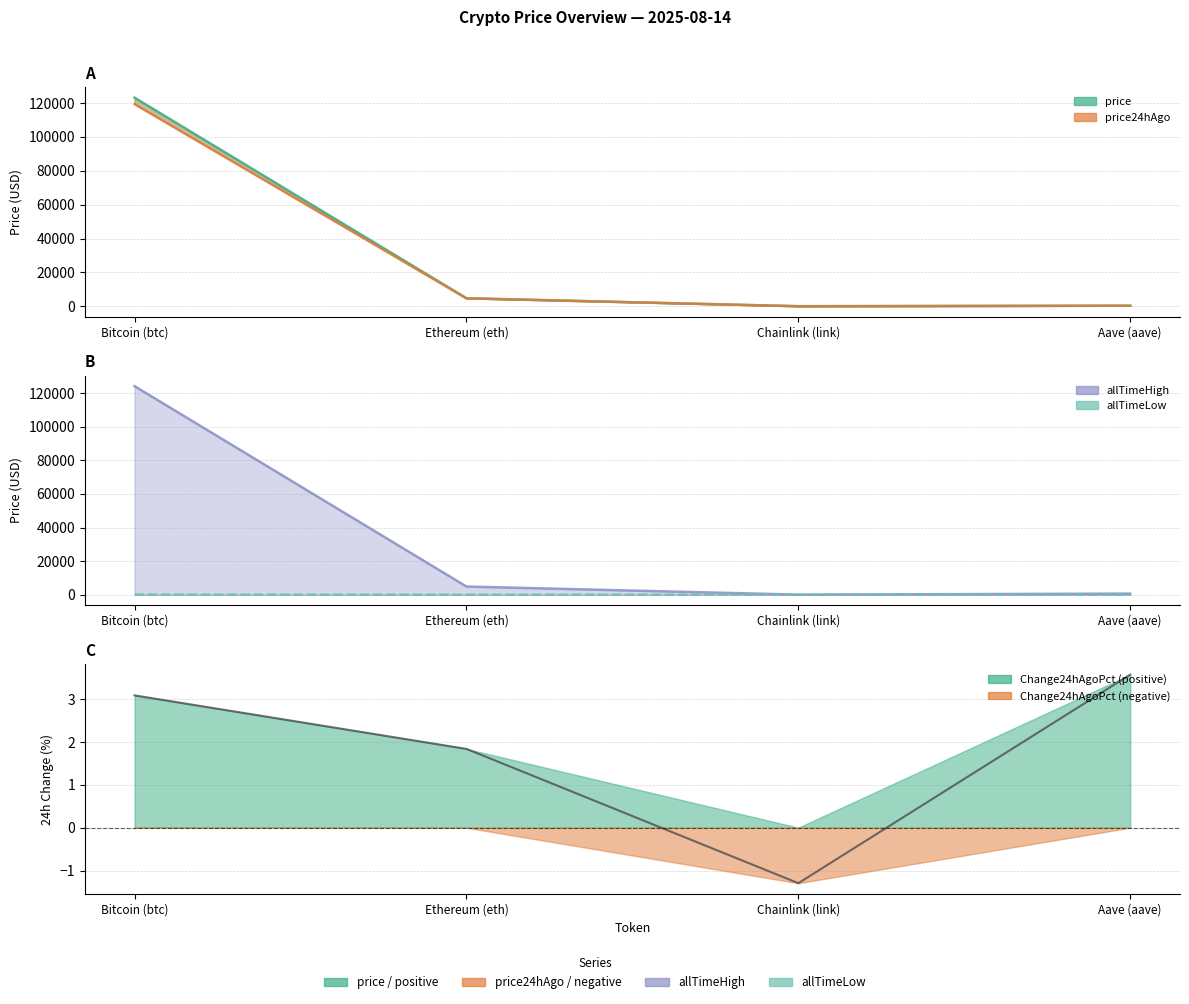

True or false: price has a value of 34.7 at Chainlink (link).

False